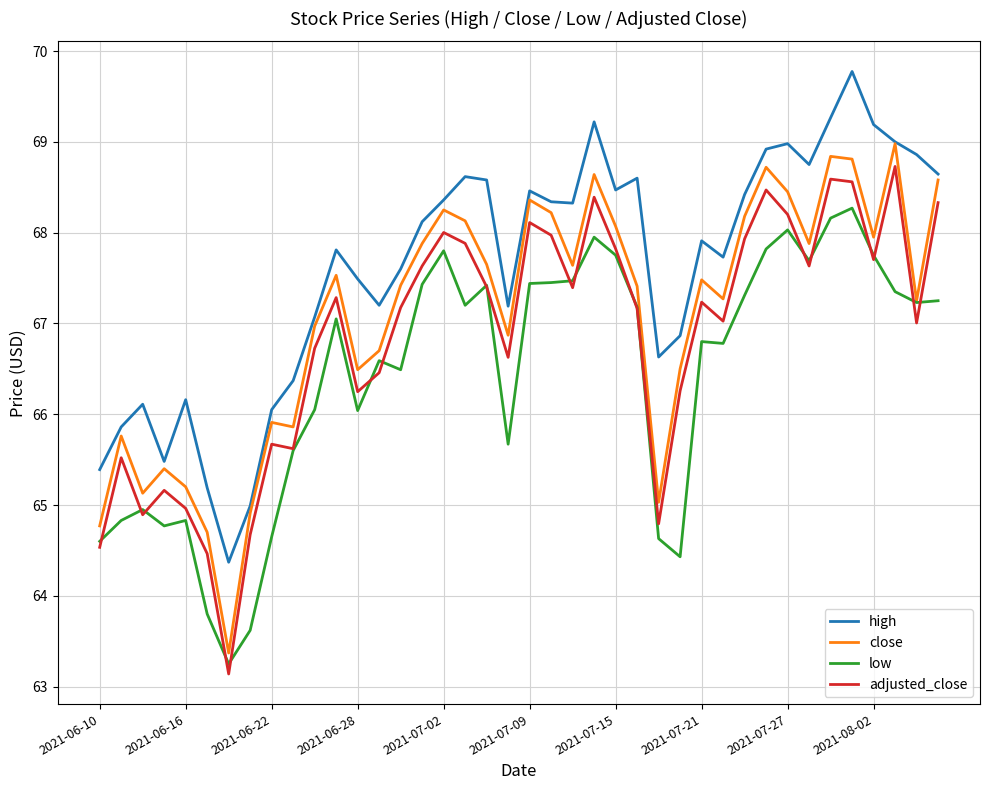

List the series in order of their overall mean, lowest first.

low, adjusted_close, close, high